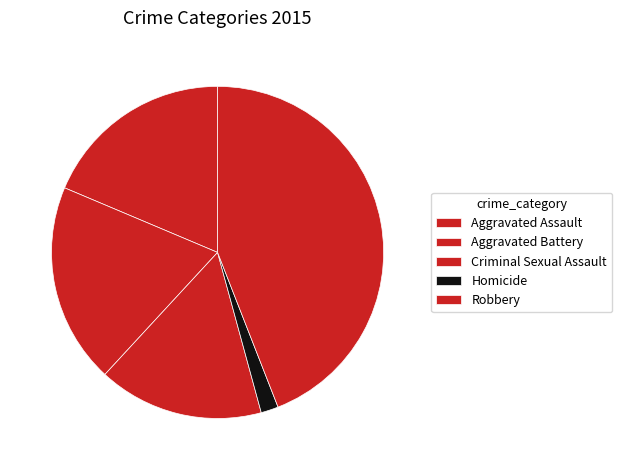

How much of the chart is everything except Robbery?

55.9%